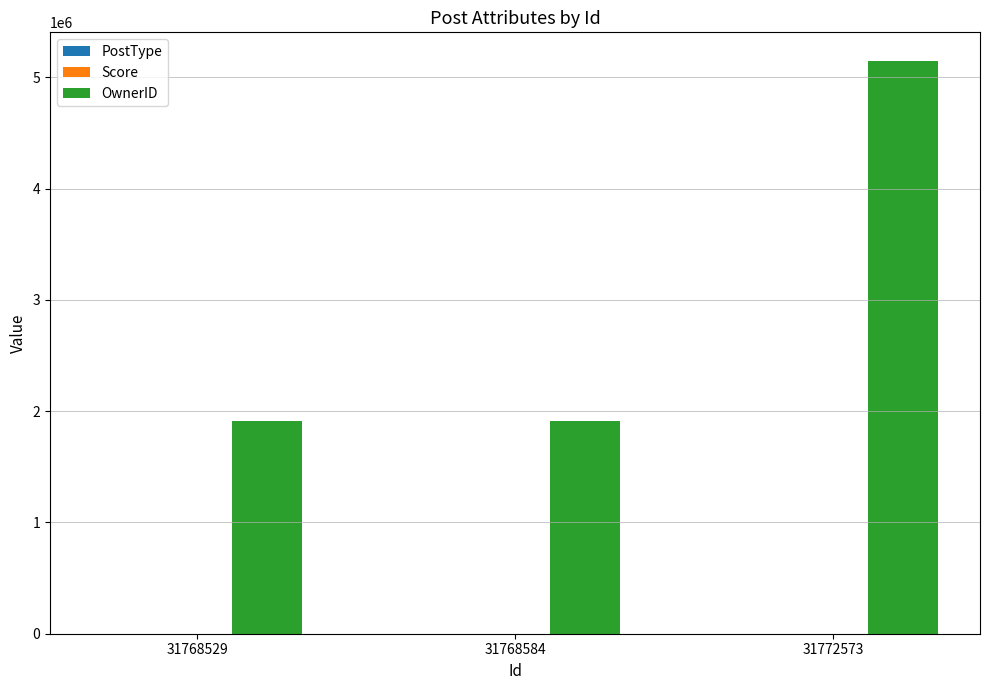

What is the sum of all OwnerID values?

8971029